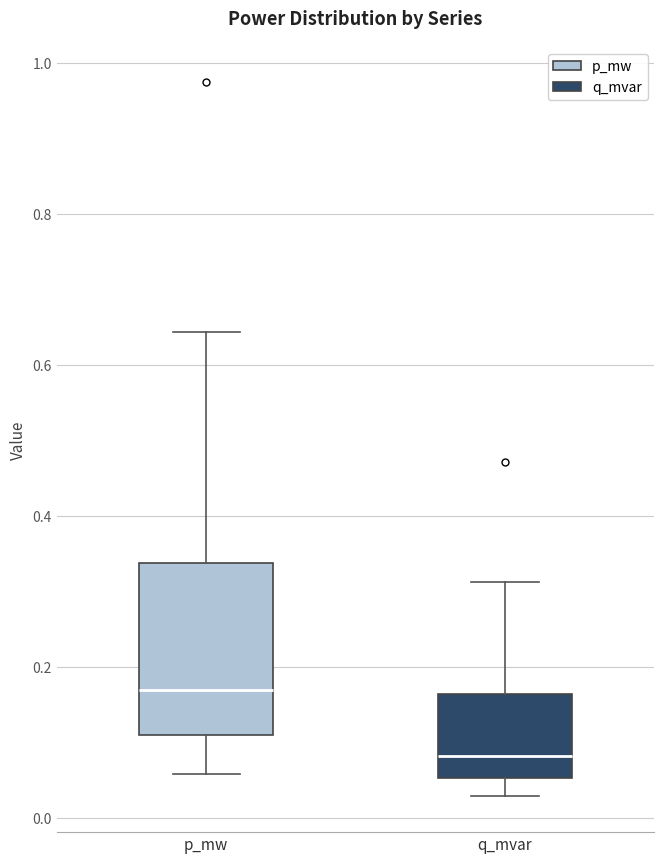

Which box's median line is the highest?

p_mw